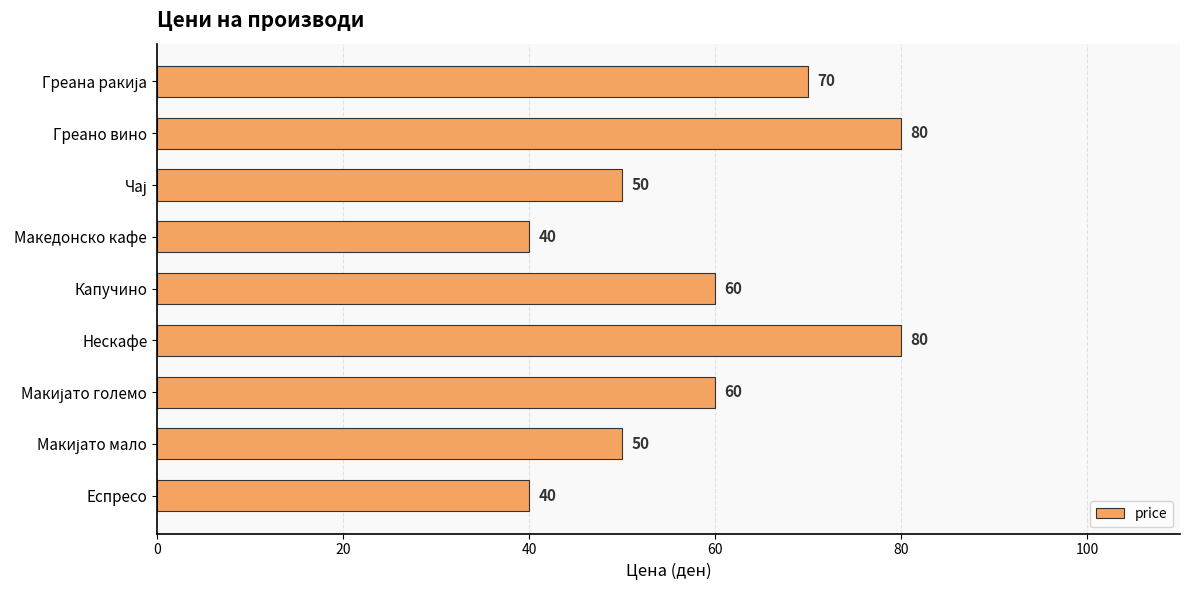

The value at Греано вино is 80. True or false?

True